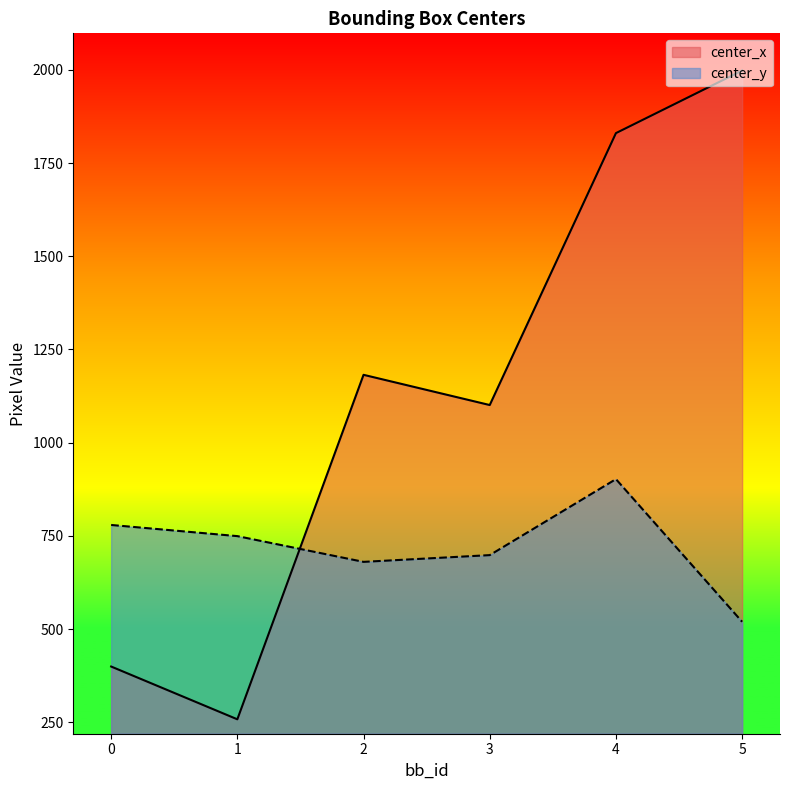

True or false: center_x has a value of 3561.3 at 5.

False